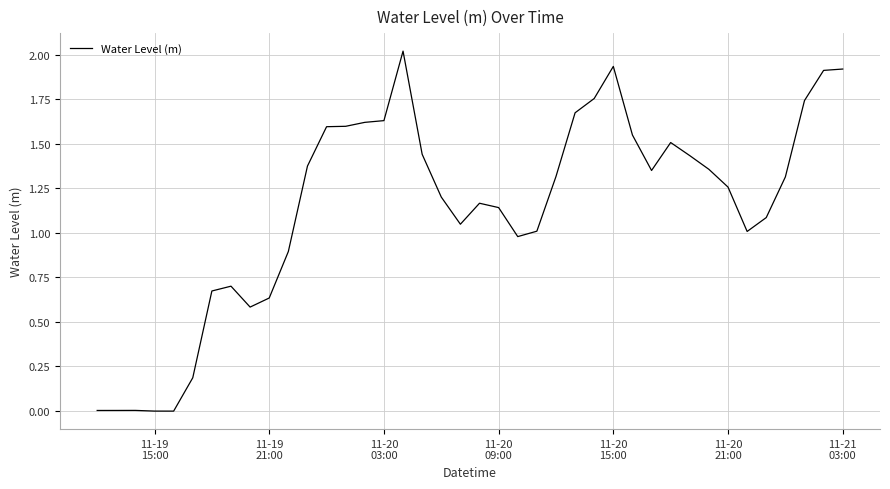

What is the difference between the maximum and minimum values?

2.0